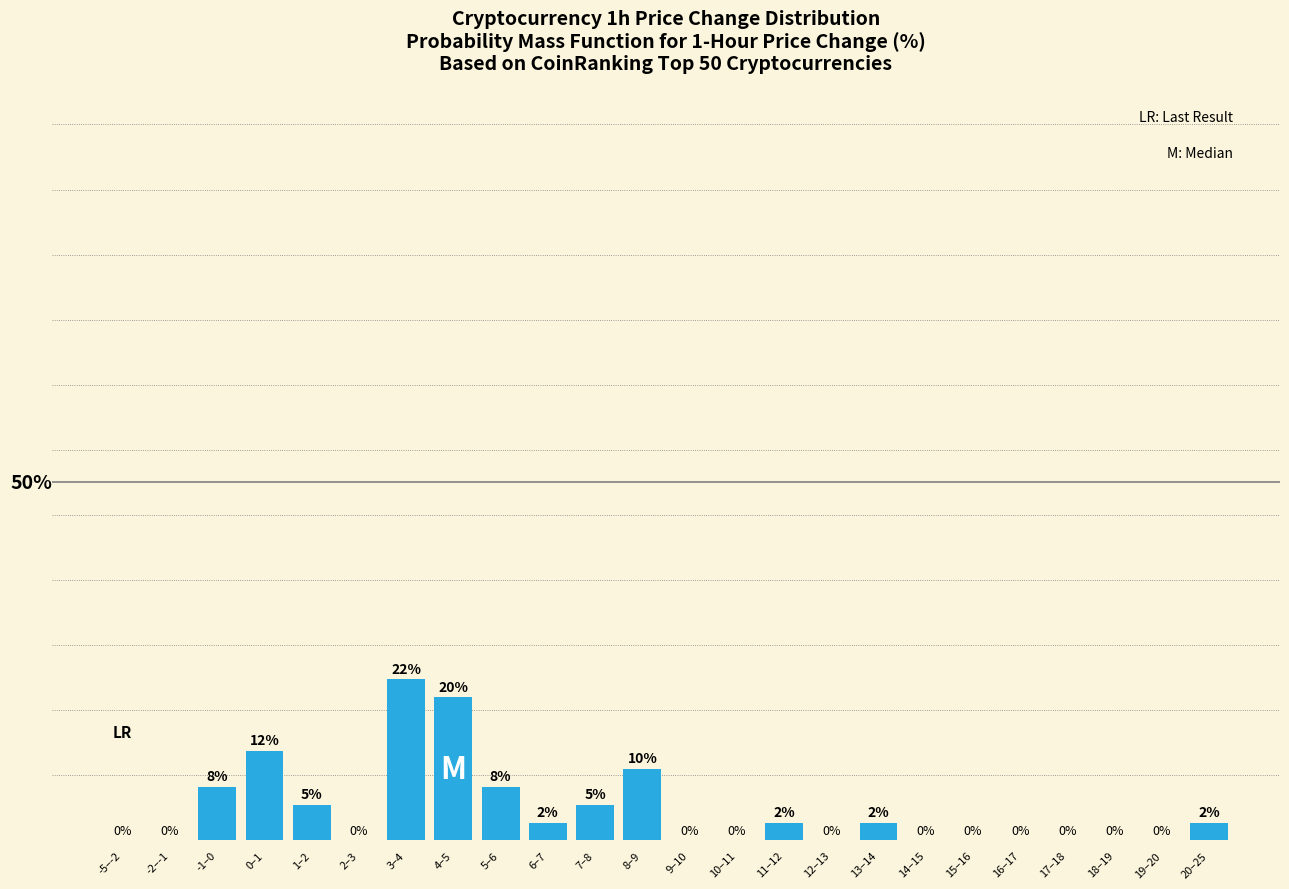

Which has a higher value, 16–17 or 20–25?

20–25